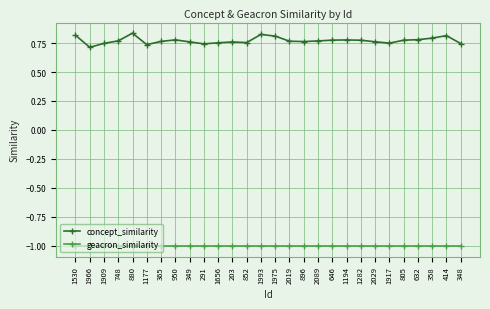

What is the sum of the geacron_similarity values at 950 and 852?

-2.0